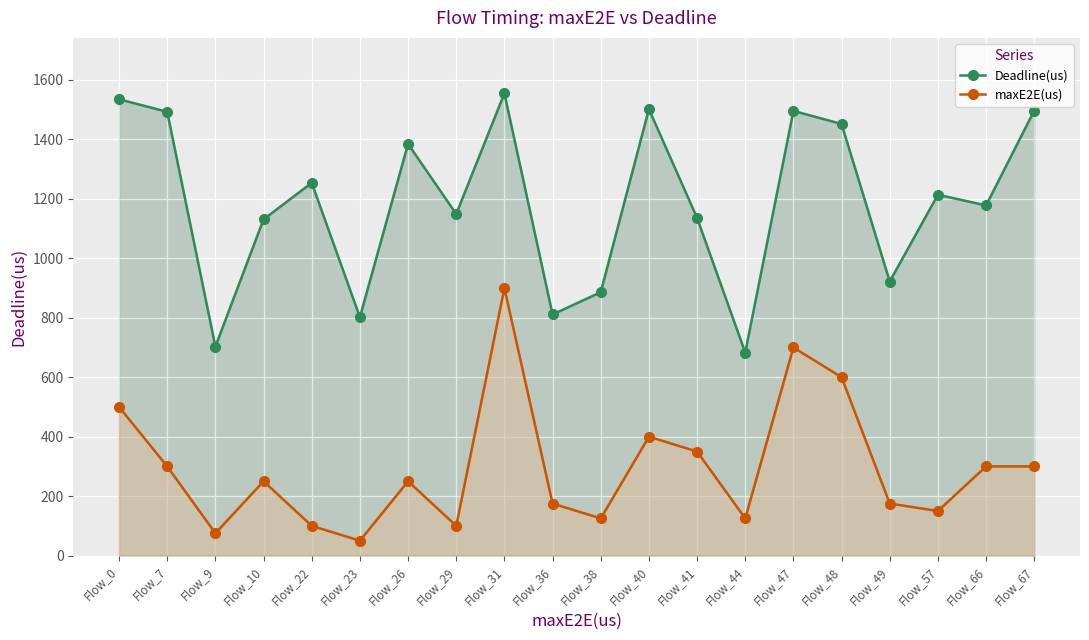

How many categories are shown in the chart?

20